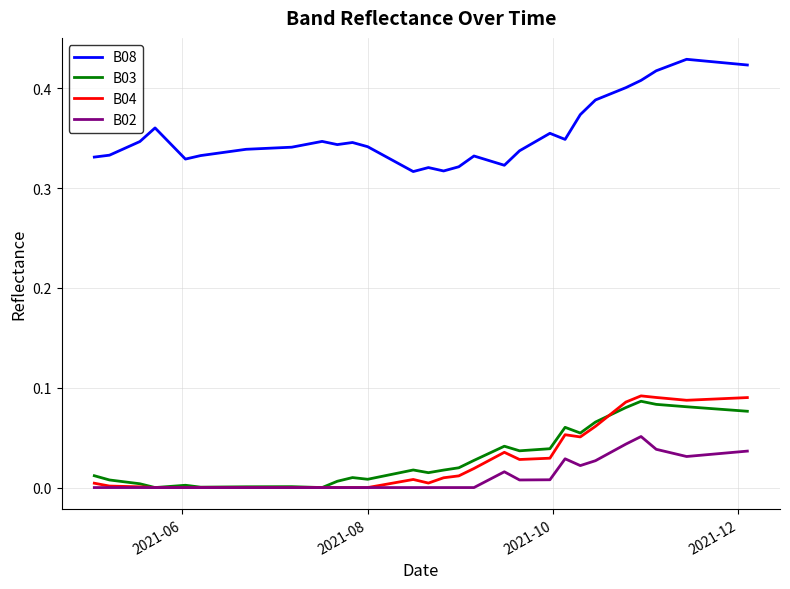

Rank the series by their maximum value, from lowest to highest.

B02, B03, B04, B08